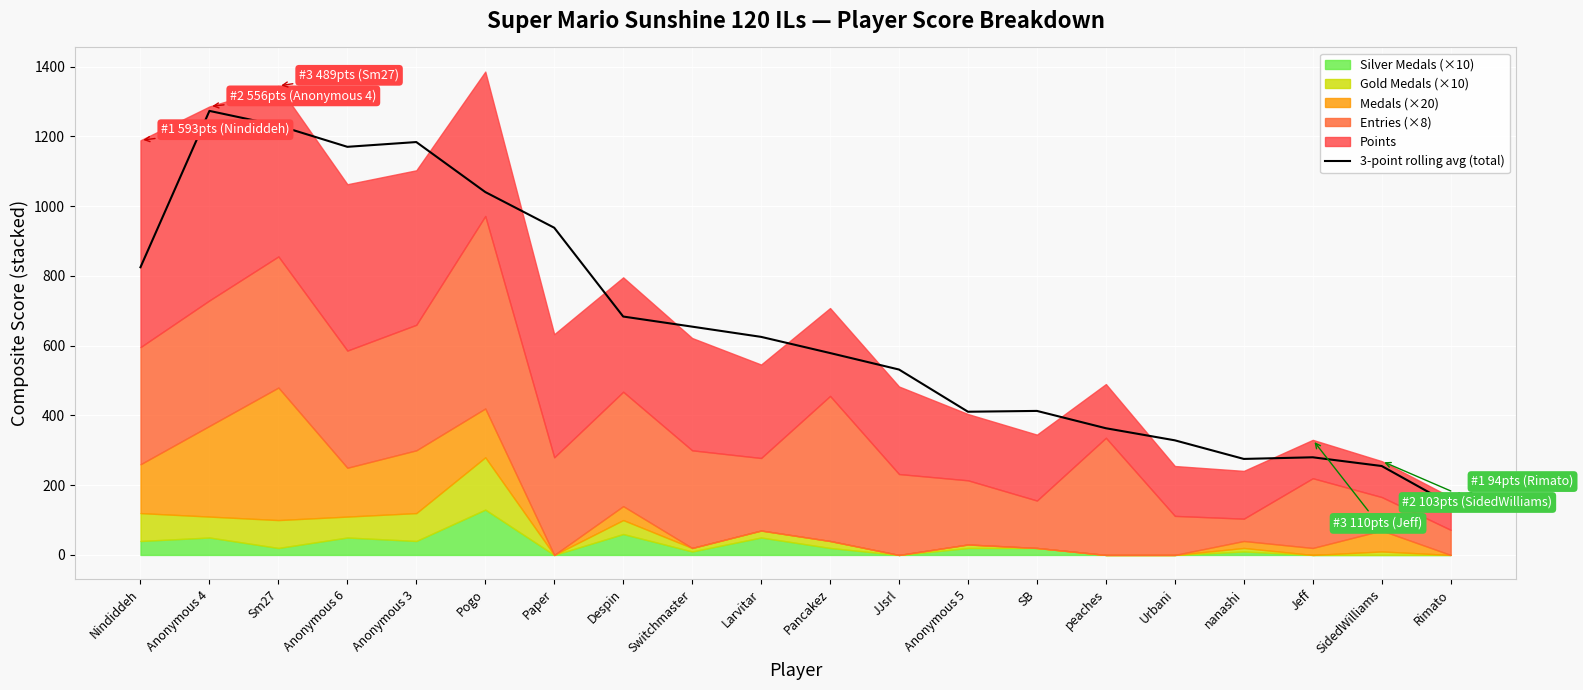

What is the greatest value displayed?

1273.3